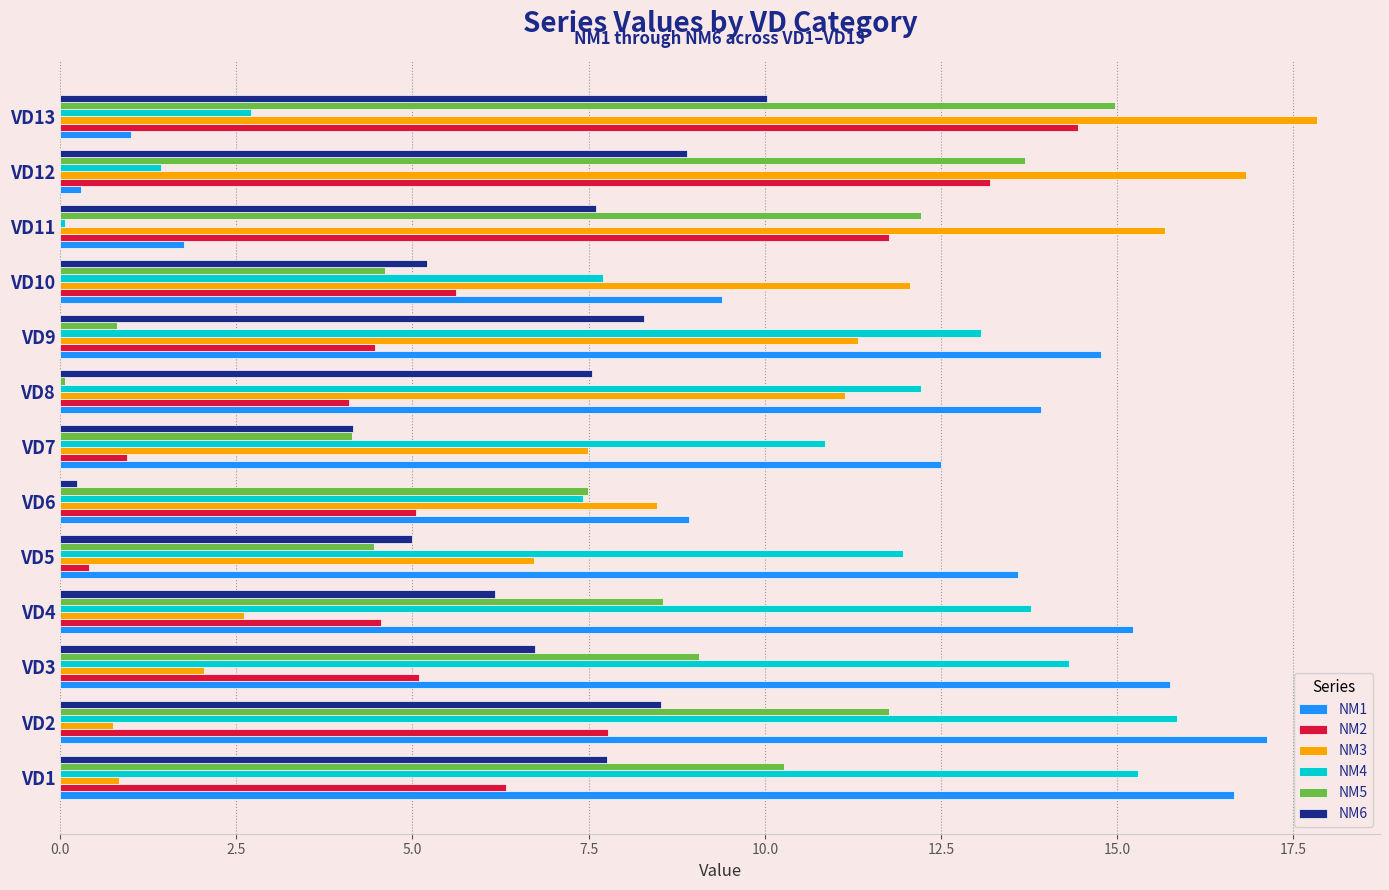

What is the spread (max minus min) of values at VD4?

12.6